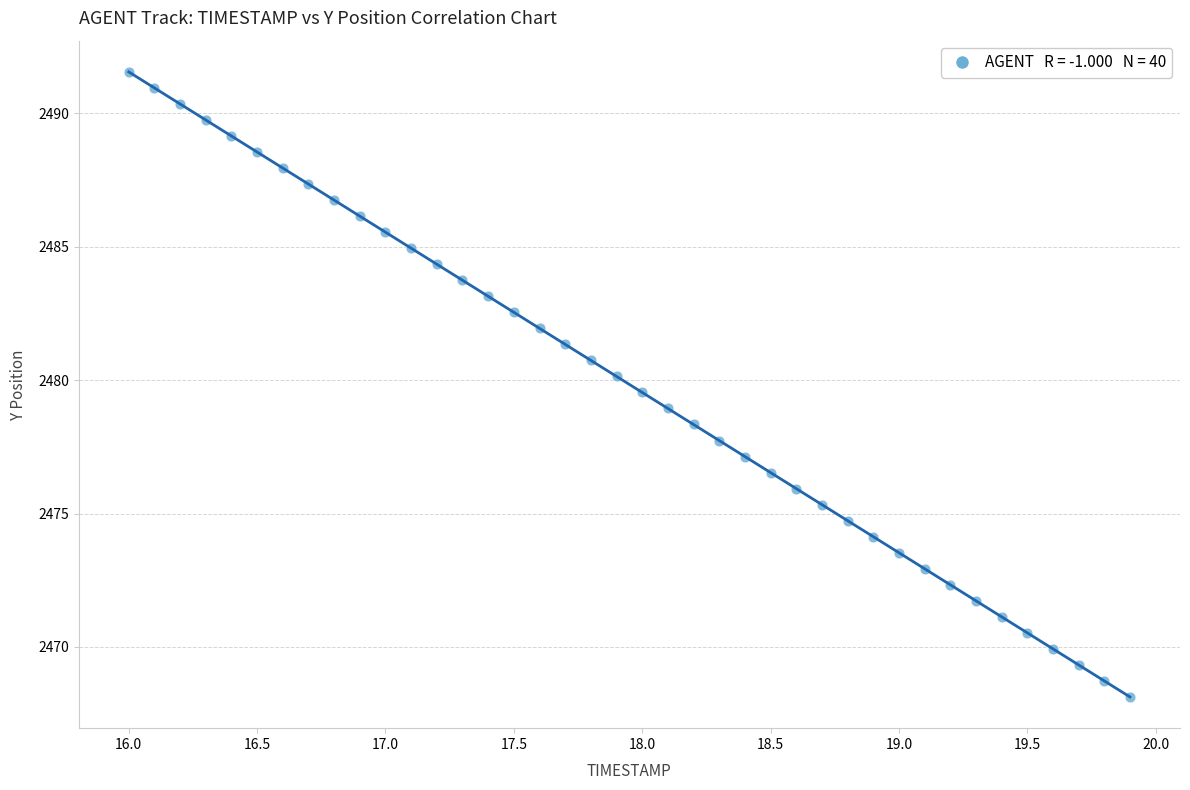

What is the range of Y values (max minus min)?

23.4